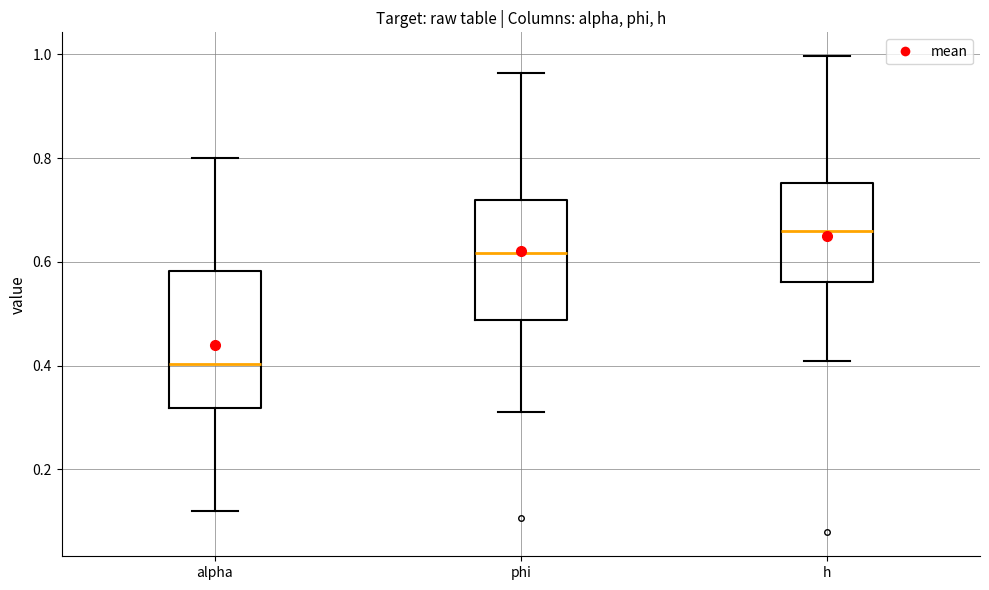

Where does the median line of the box for alpha sit on the y-axis? The values are not printed on the chart, so give them approximately, as read against the axis.

0.40